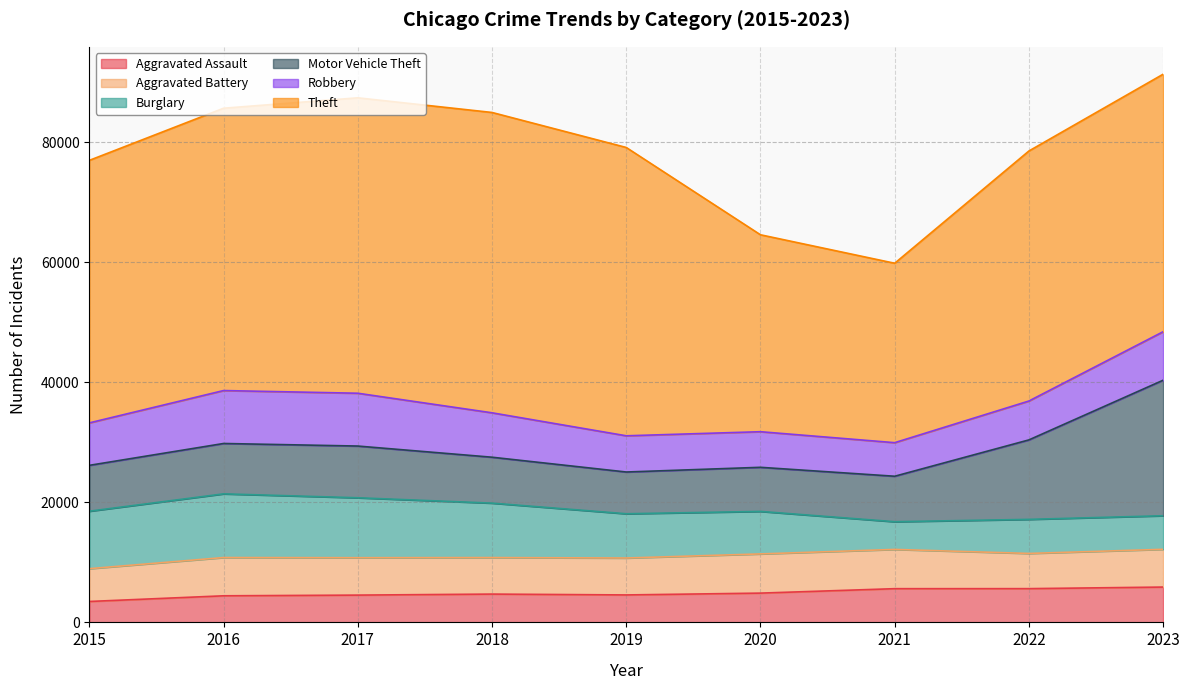

How many data points in Robbery are less than 7073?

4